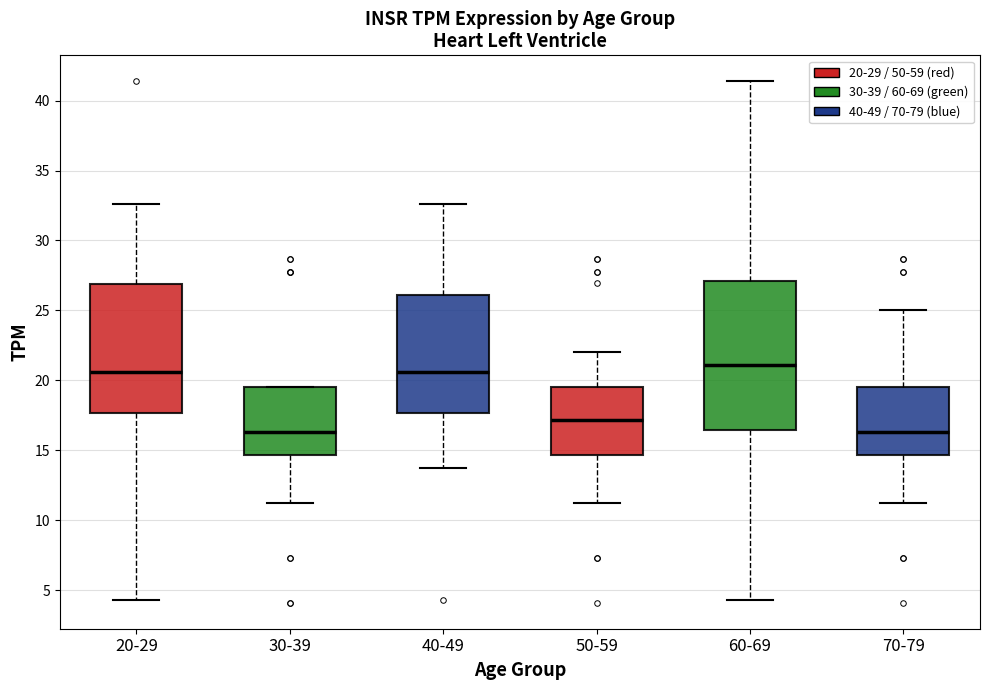

Reading left to right, read every box against the y-axis: the position of its median line, the range the box covers, and the ends of its whiskers. The values are not printed on the chart, so give them approximately, as read against the axis.

20-29: median 20.5, box 17.5 to 27.0, whiskers 4.5 to 32.5
30-39: median 16.5, box 14.5 to 19.5, whiskers 11.5 to 19.5
40-49: median 20.5, box 17.5 to 26.0, whiskers 13.5 to 32.5
50-59: median 17.0, box 14.5 to 19.5, whiskers 11.5 to 22.0
60-69: median 21.0, box 16.5 to 27.0, whiskers 4.5 to 41.5
70-79: median 16.5, box 14.5 to 19.5, whiskers 11.5 to 25.0